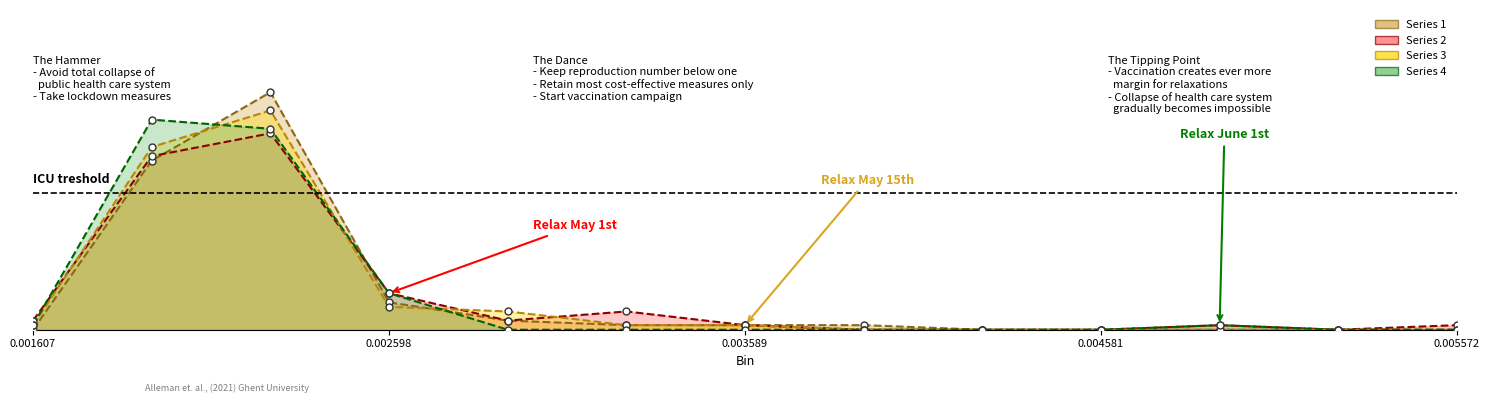

Reading right to left, transcribe all the data shown in this chart.

Series 1: 0	0	0	0	0	1	1	1	2	6	52	37	0
Series 2: 1	0	1	0	0	0	1	4	2	8	43	38	2
Series 3: 0	0	0	0	0	0	1	1	4	5	48	40	1
Series 4: 0	0	1	0	0	0	0	0	0	8	44	46	1